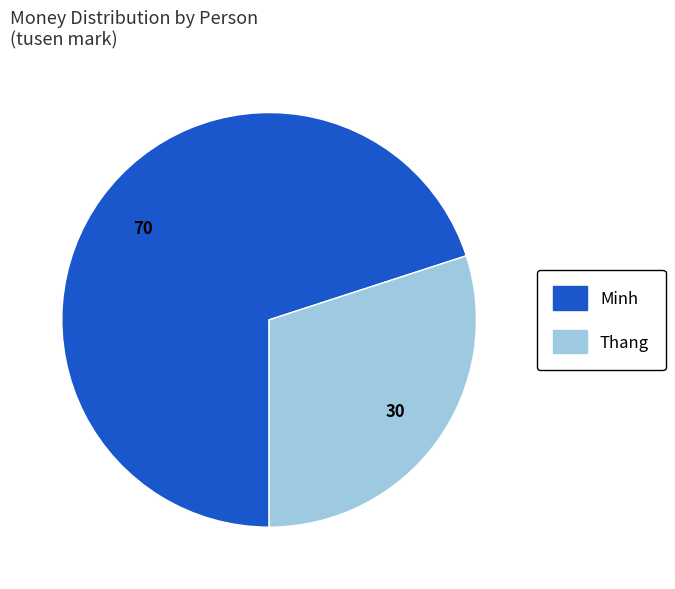

How many segments does this pie chart have?

2